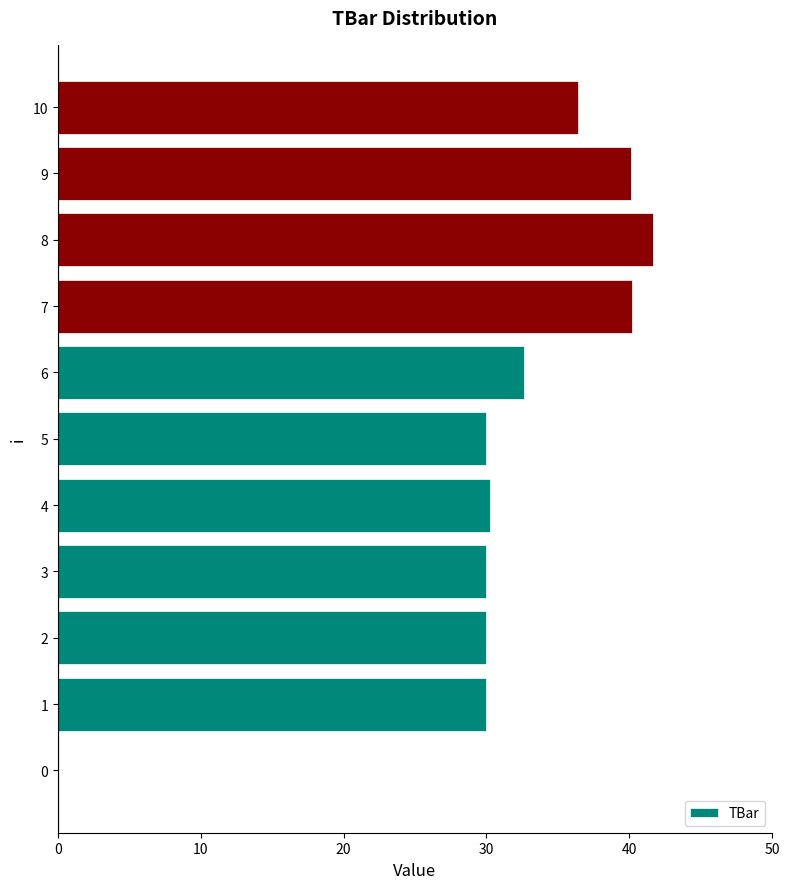

How many distinct data groups are displayed?

1